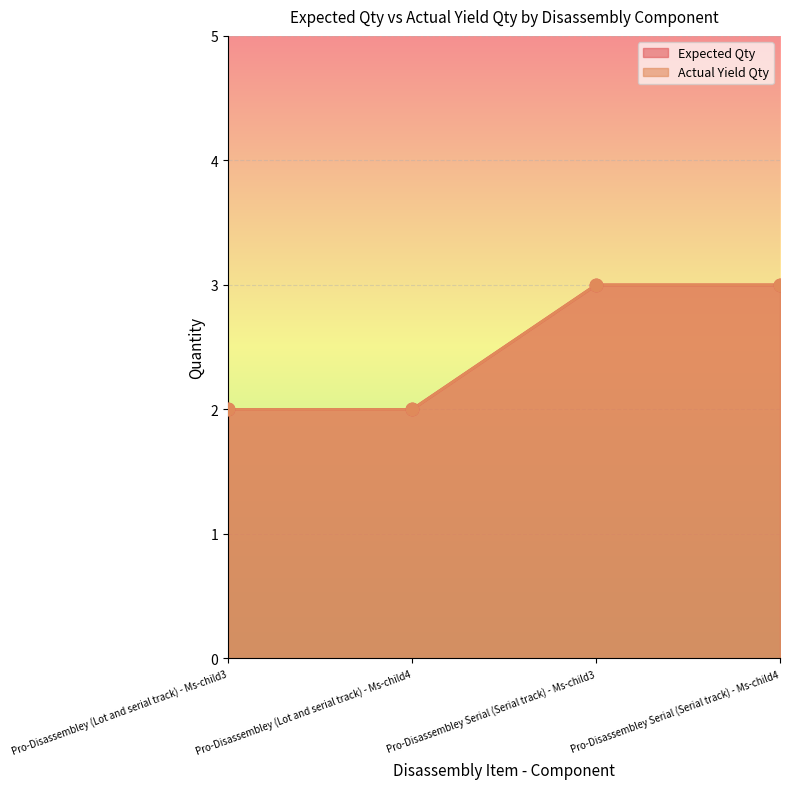

Which series has the largest Y range (max minus min)?

Expected Qty